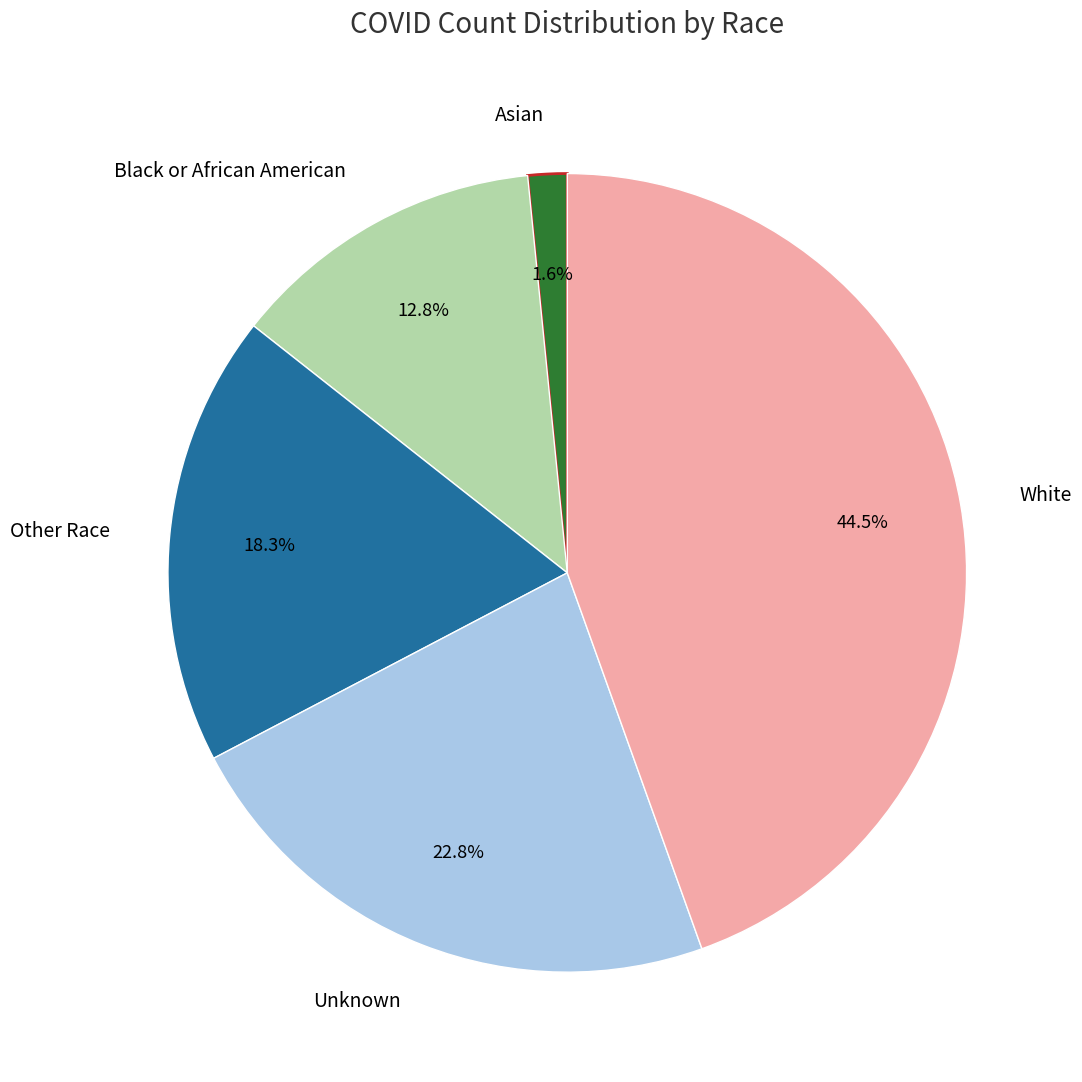

Is there a majority slice in this chart?

No